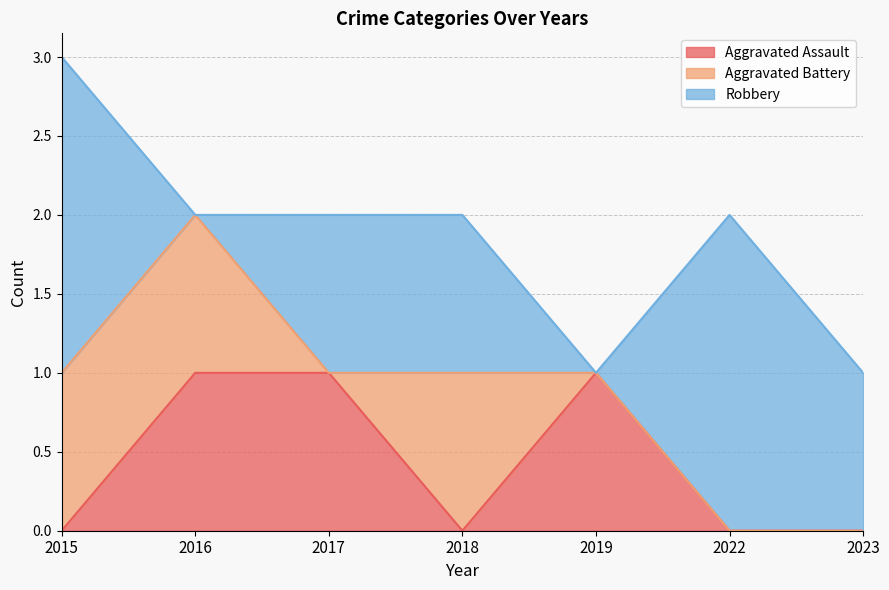

Reading left to right, transcribe all the data shown in this chart.

Aggravated Assault: 2015=0	2016=1	2017=1	2018=0	2019=1	2022=0	2023=0
Aggravated Battery: 2015=1	2016=1	2017=0	2018=1	2019=0	2022=0	2023=0
Robbery: 2015=2	2016=0	2017=1	2018=1	2019=0	2022=2	2023=1